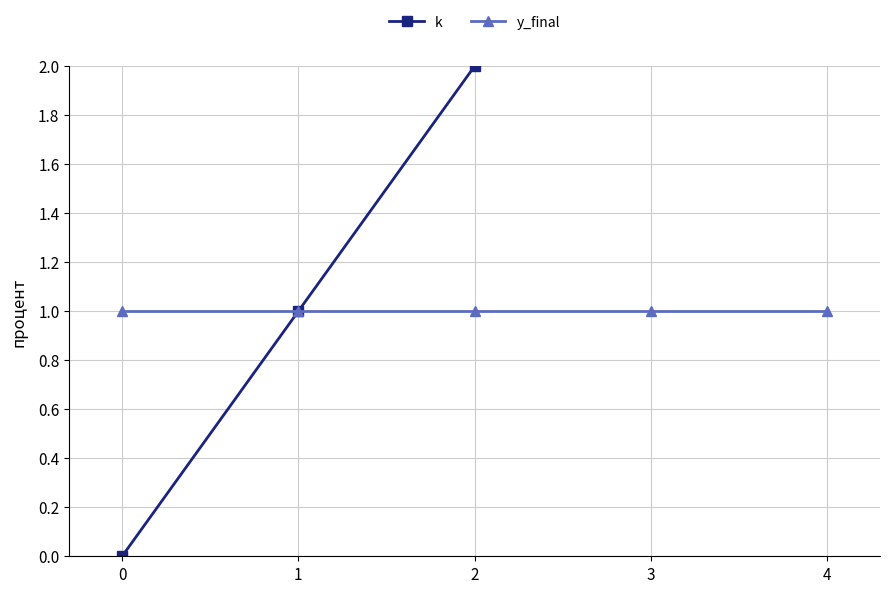

What is the sum of all y_final values?

5